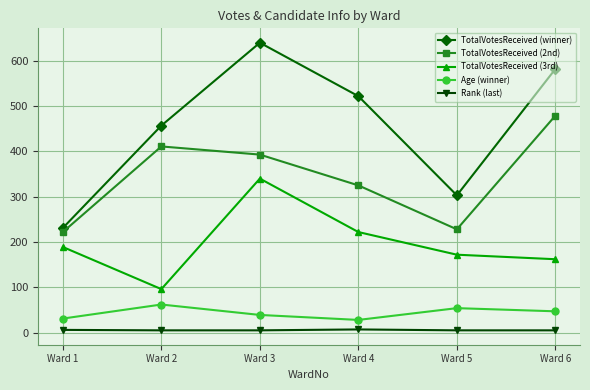

What is the value of the Age (winner) point at the 4th from the left?

28